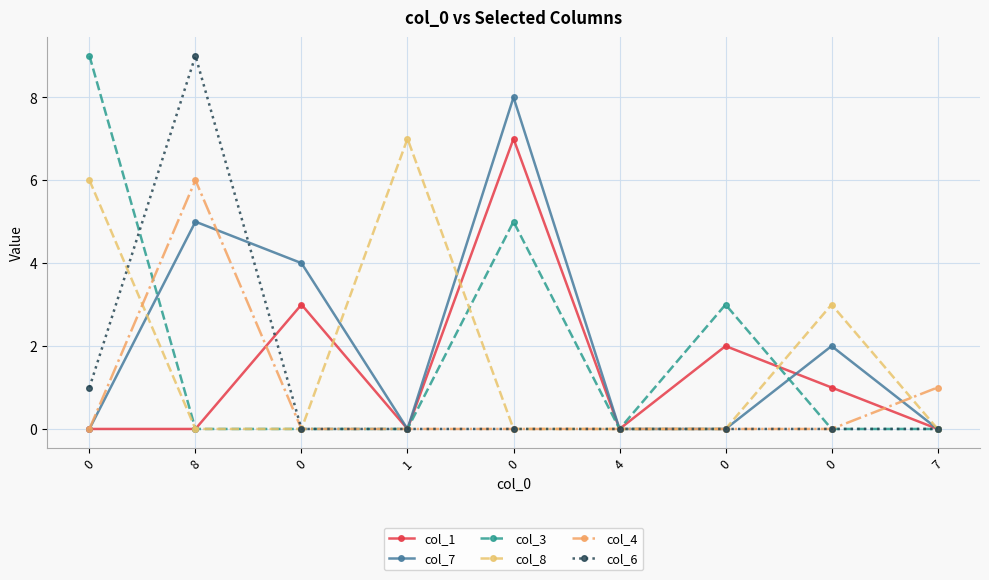

How many lines are shown in the chart?

6